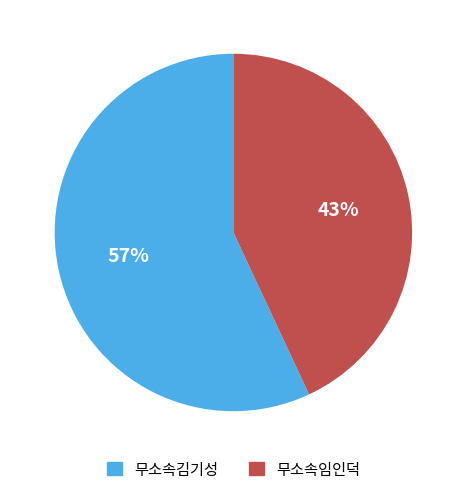

What is the smallest slice in the pie chart?

무소속임인덕